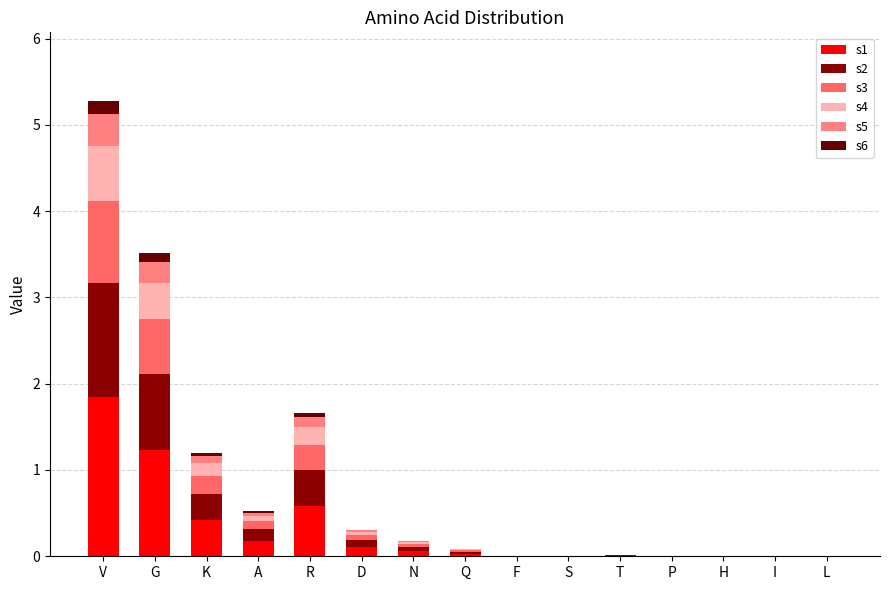

Count the number of data series in this chart.

6